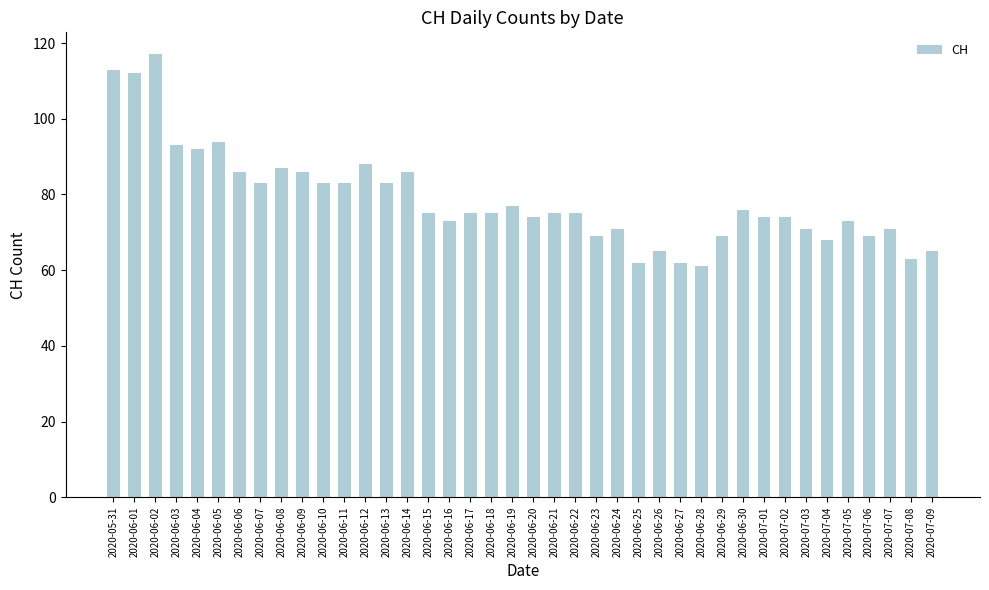

What is the sum of the values at 2020-06-16 and 2020-06-01?

185